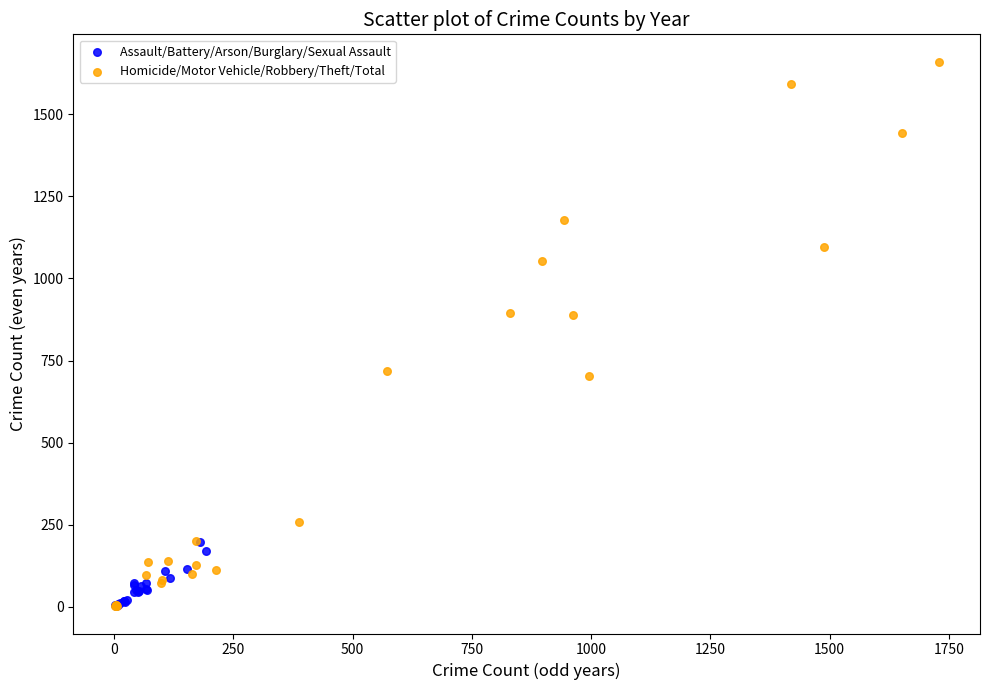

Which series has the largest Y range (max minus min)?

Homicide/Motor Vehicle/Robbery/Theft/Total